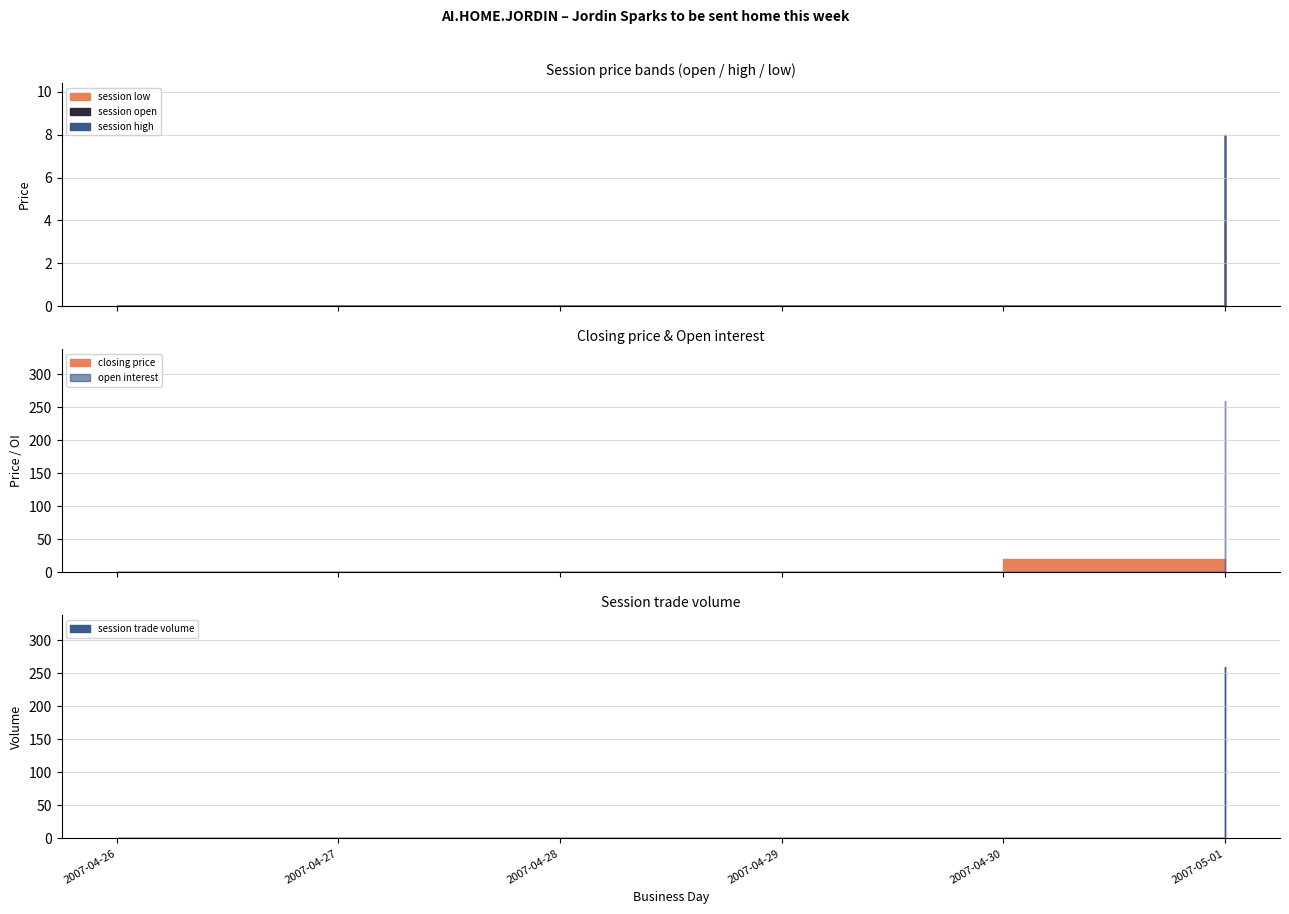

The value of session open at 2007-04-27 is -5.4. True or false?

False